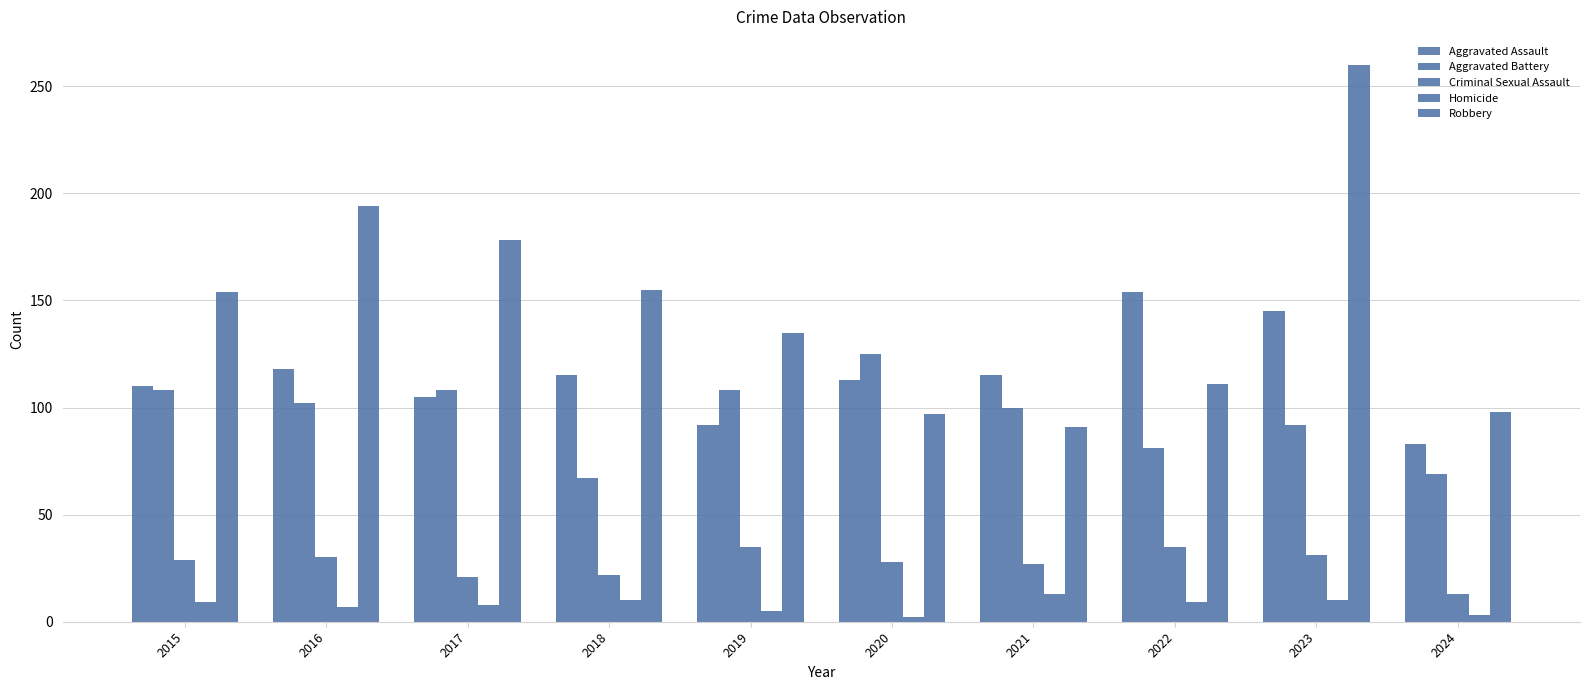

The Robbery series shows 53 at 2019. True or false?

False